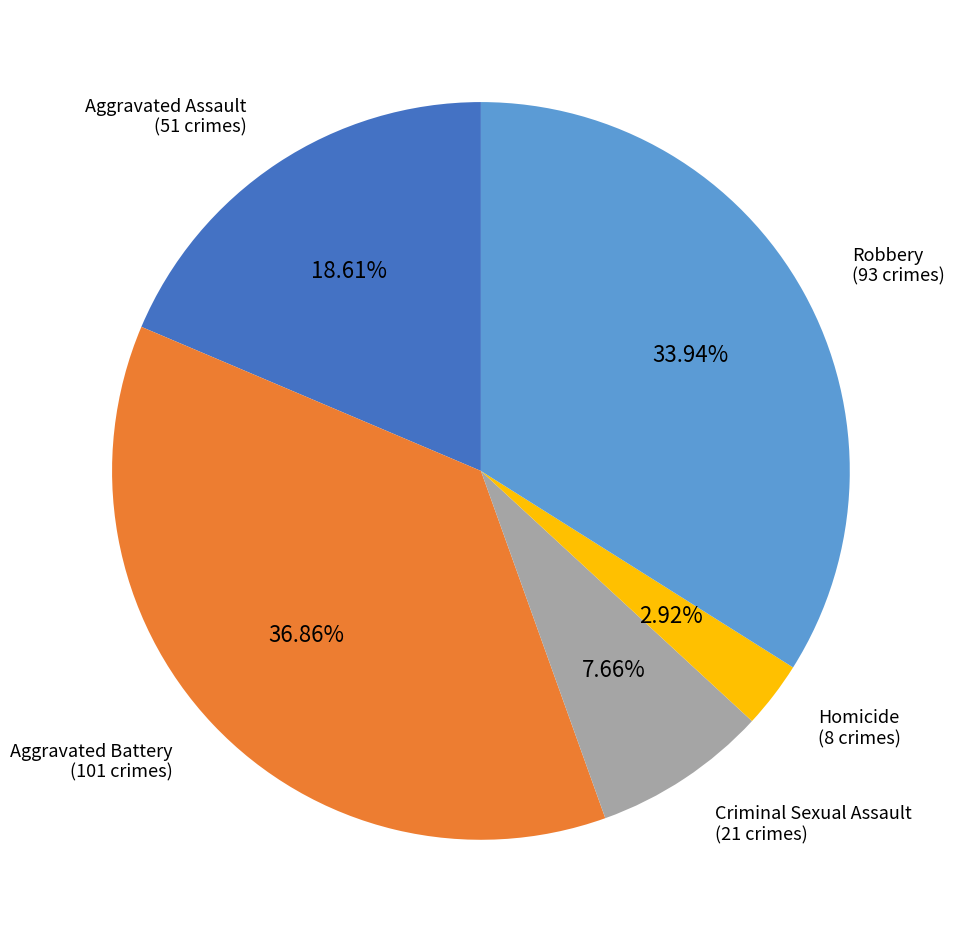

To the nearest percent, what percentage of the pie is Homicide?

3%